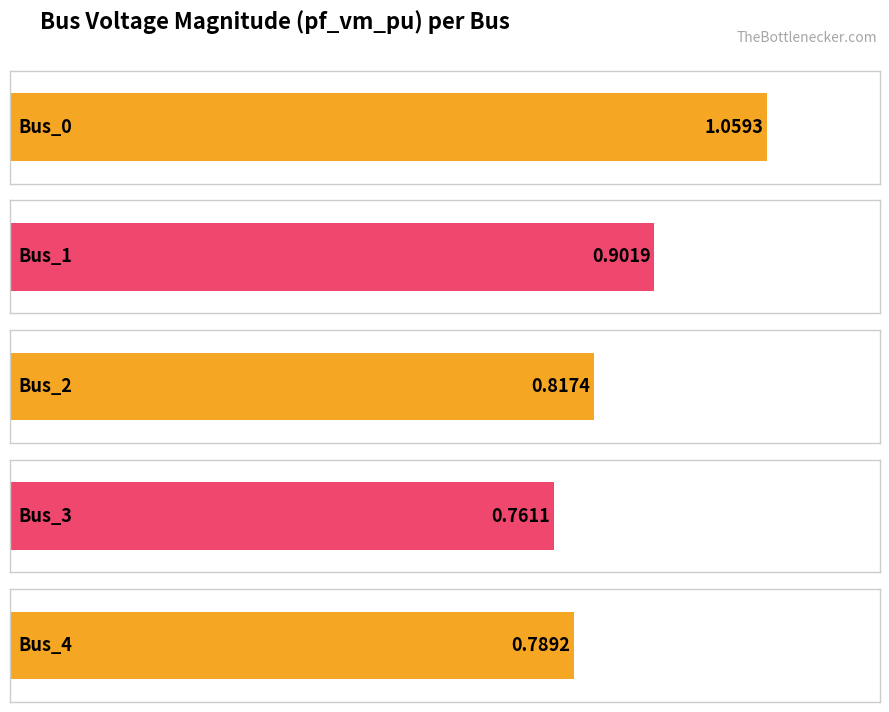

What is the sum of the pf_vm_pu values at Bus_4 and Bus_1?

1.7